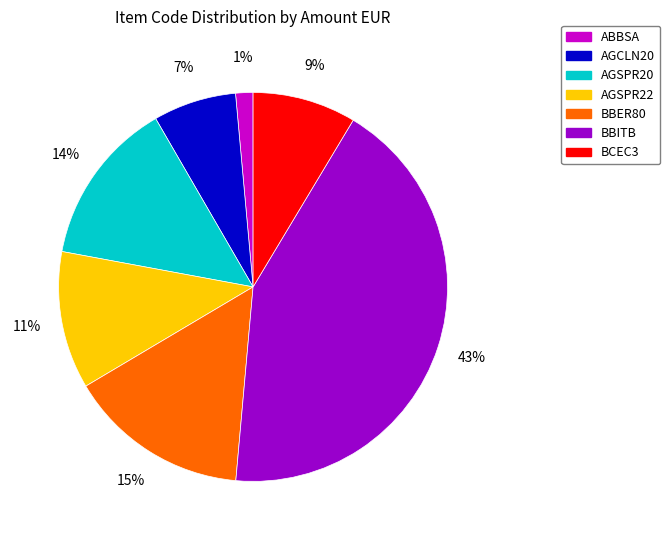

To the nearest percent, what percentage of the pie is BBER80?

15%